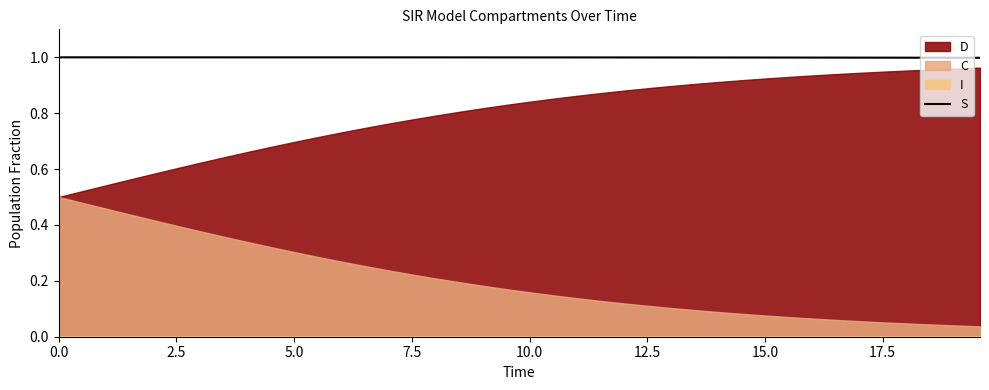

What is the maximum value for S?

1.0